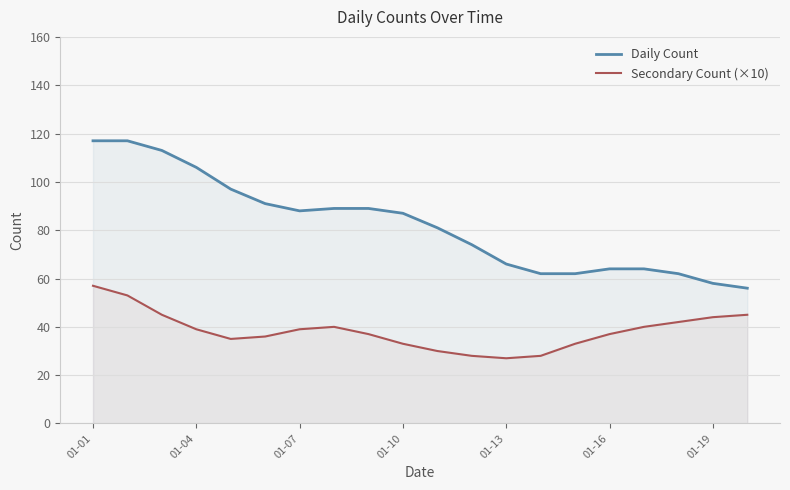

Which series has the widest spread of values?

Daily Count